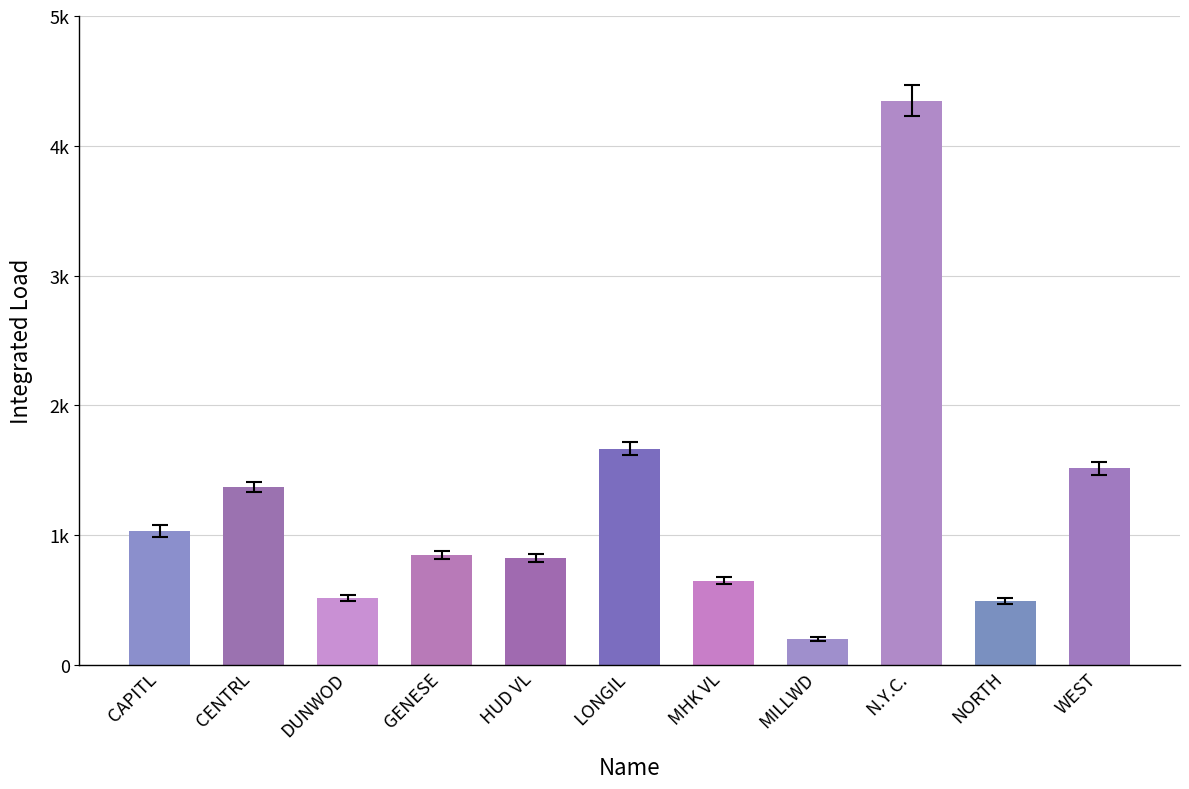

Does the chart contain stacked bars?

No